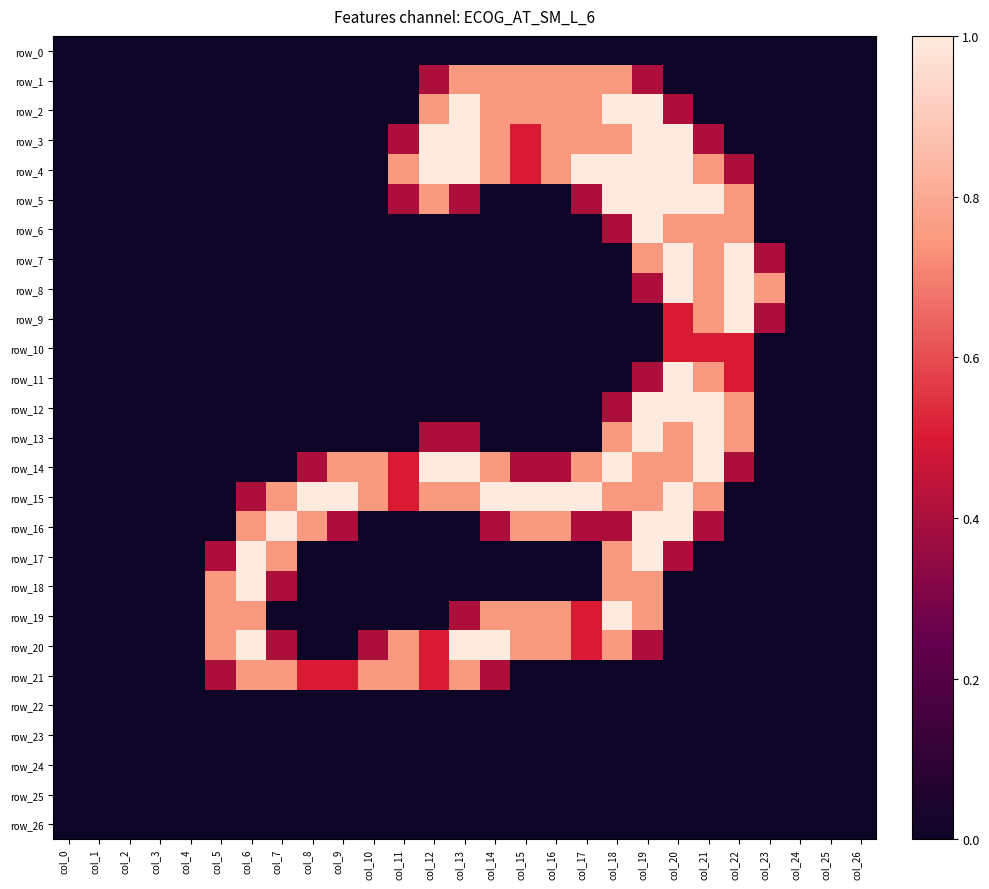

List the series in order of their peak value, highest first.

row_2, row_3, row_4, row_5, row_6, row_7, row_8, row_9, row_11, row_12, row_13, row_14, row_15, row_16, row_17, row_18, row_19, row_20, row_1, row_21, row_10, row_0, row_22, row_23, row_24, row_25, row_26